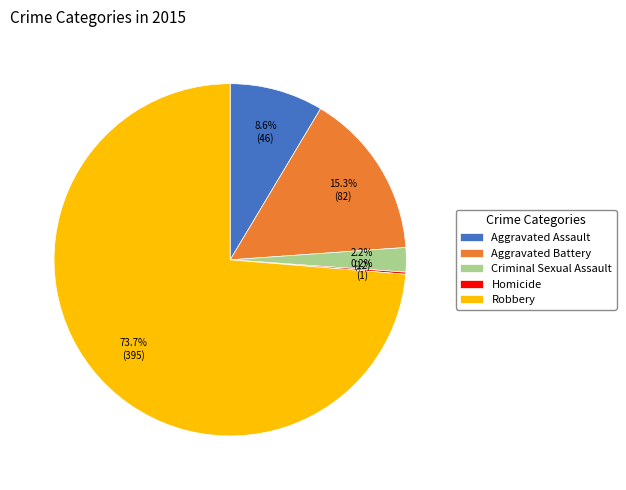

Does any single category account for the majority?

Yes